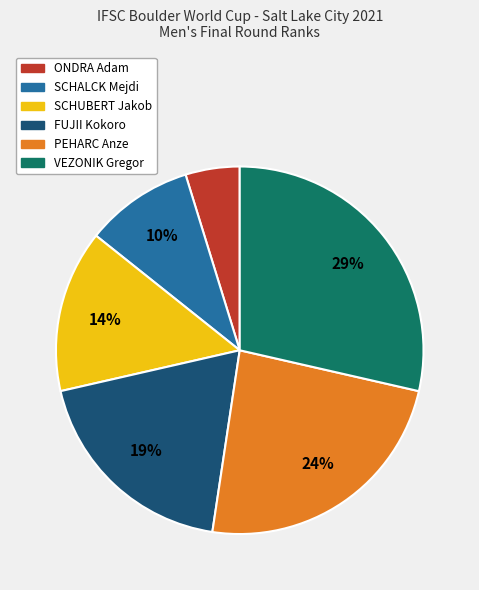

Does ONDRA Adam account for over 50% of the chart?

No